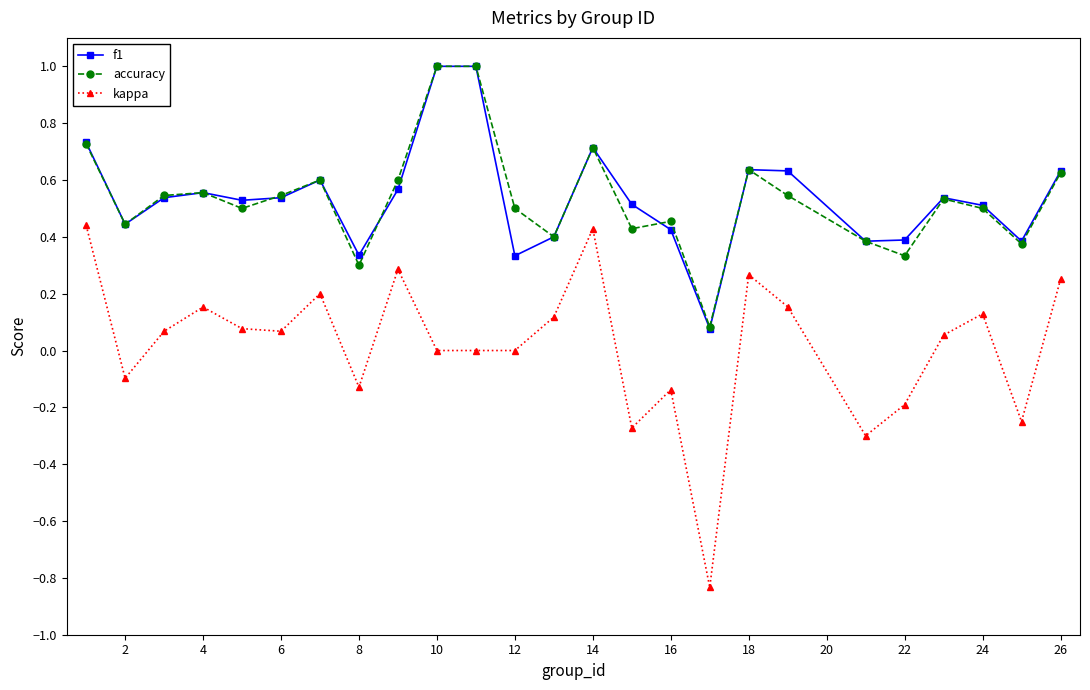

True or false: kappa and f1 cross at least once.

False